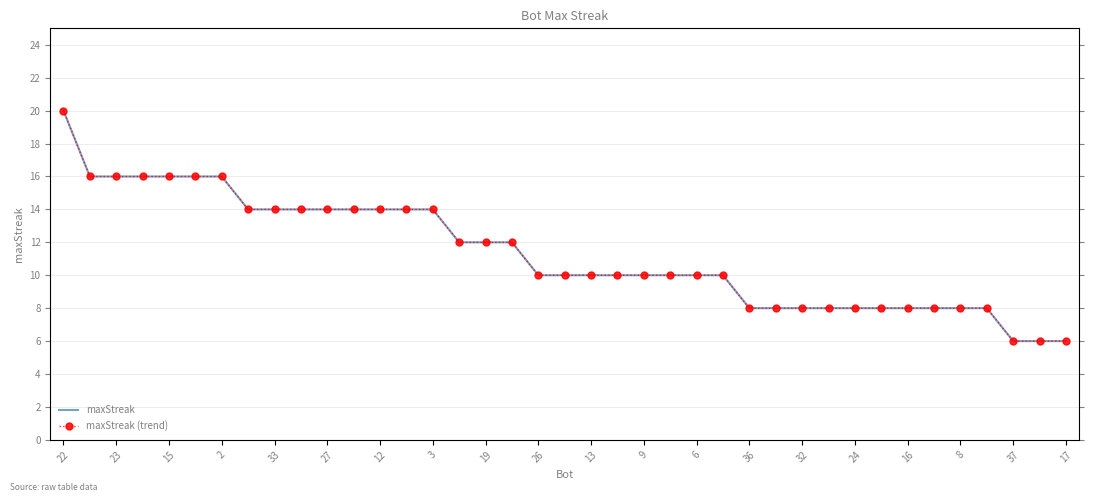

Which series has the largest range (max minus min)?

maxStreak